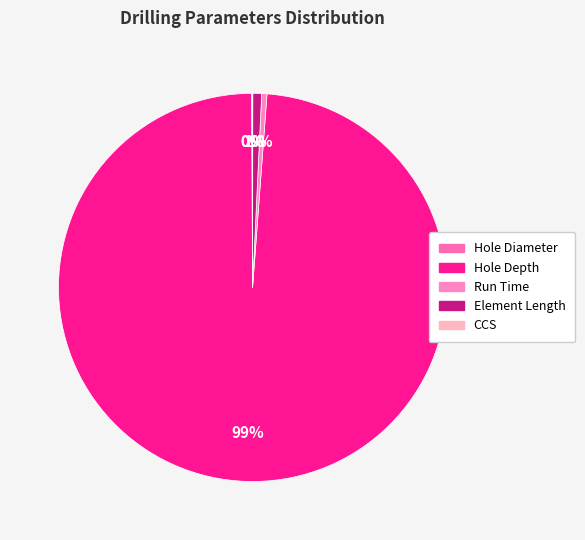

Which category accounts for the majority?

Hole Depth